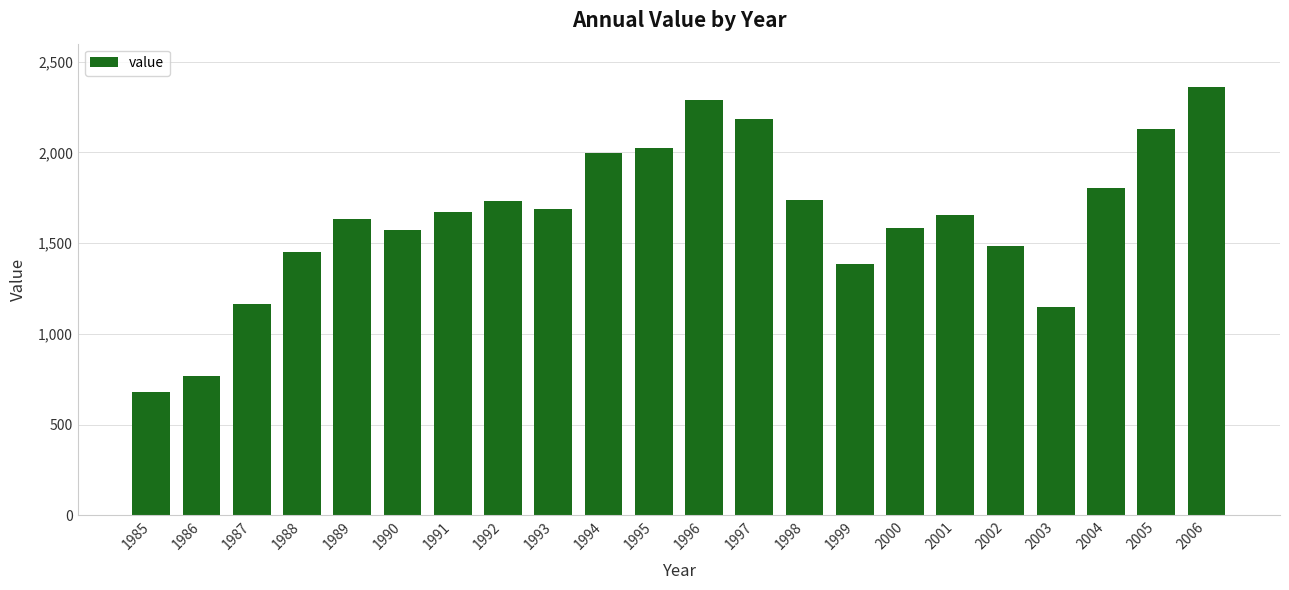

Count the number of data series in this chart.

1